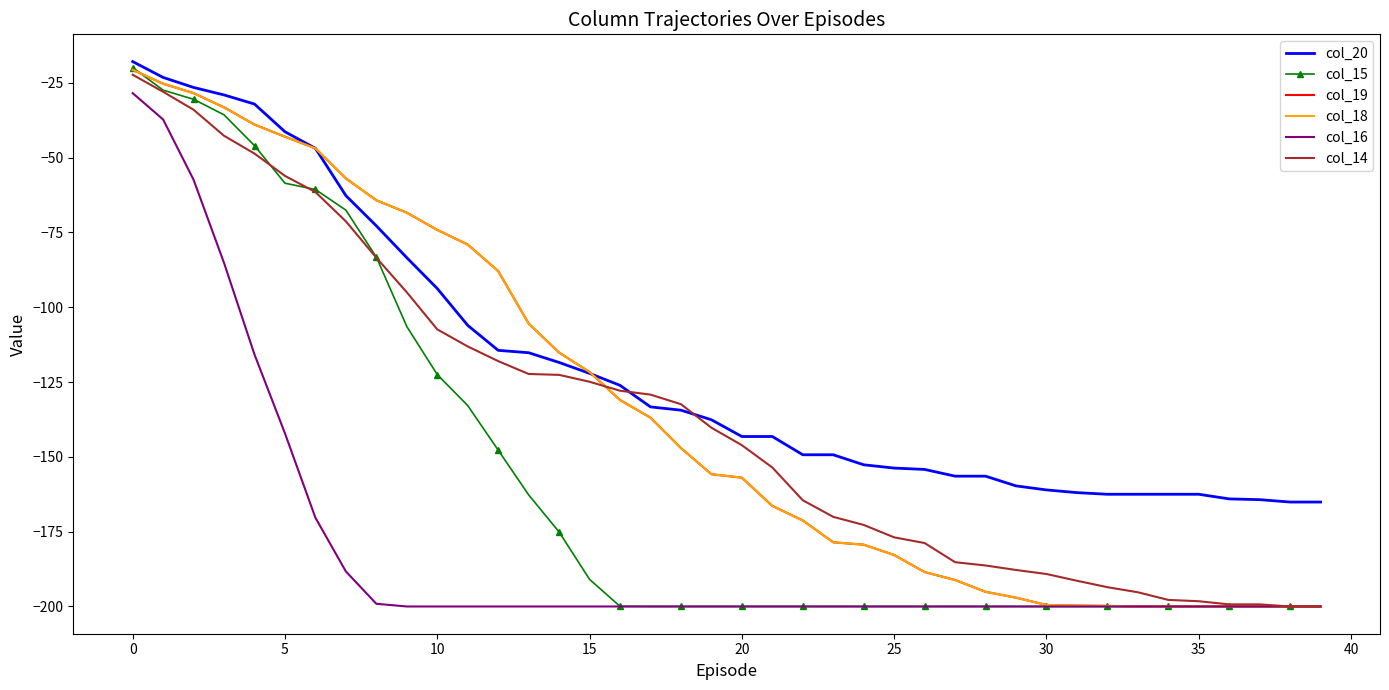

True or false: col_18 and col_16 cross at least once.

False